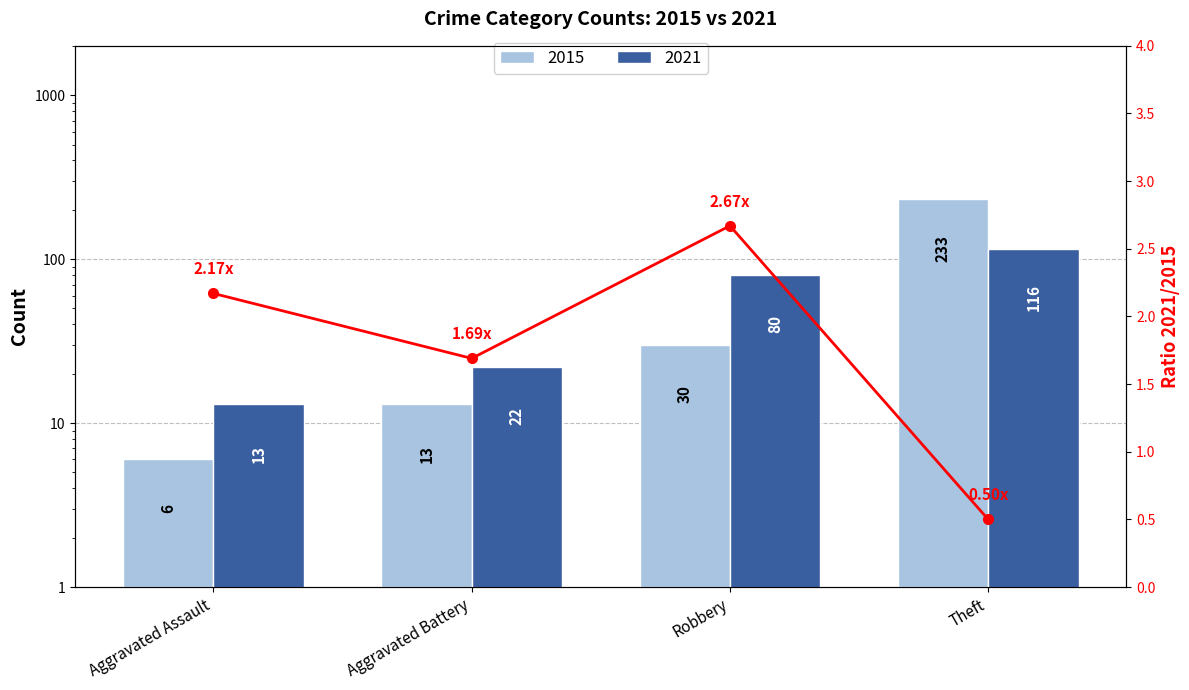

What is the approximate value of 2015 at Theft?

233